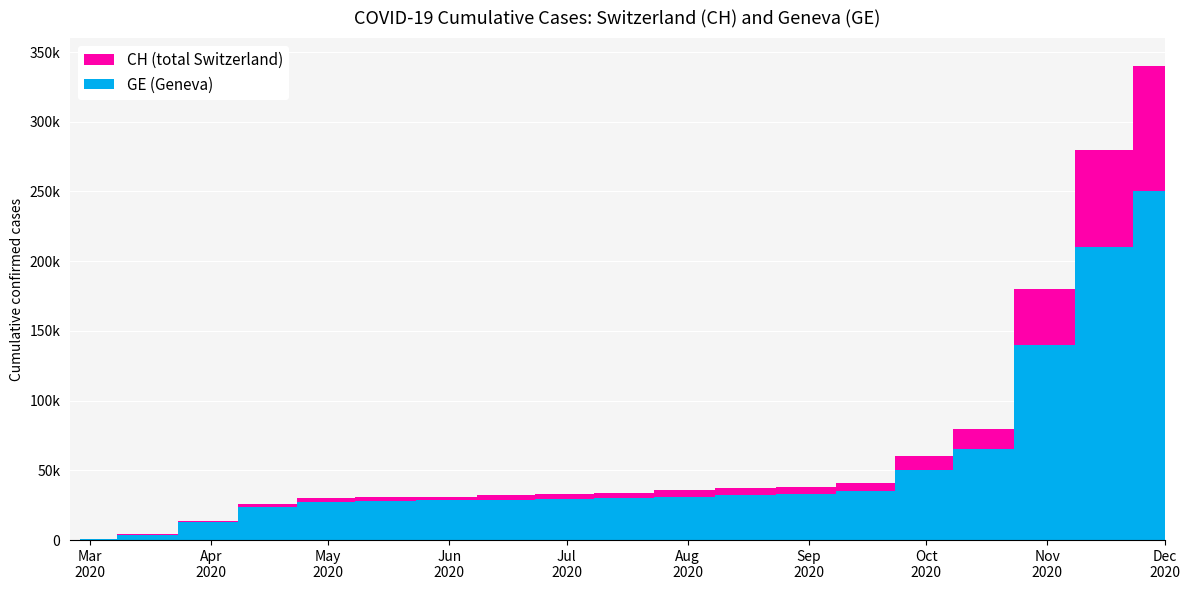

What is the approximate value of CH at 2020-04-01?

13505